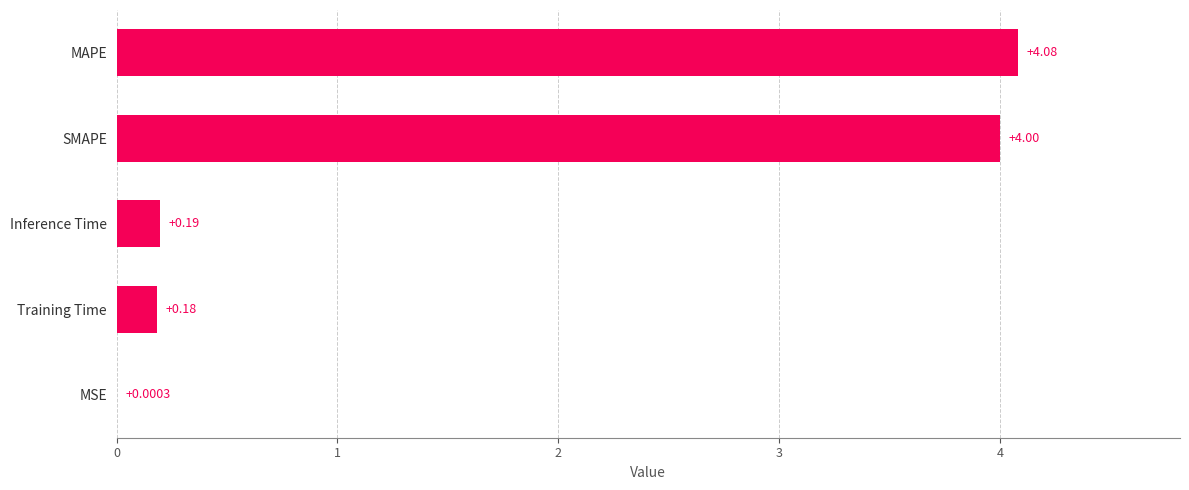

What is the sum of the values at SMAPE and MAPE?

8.1